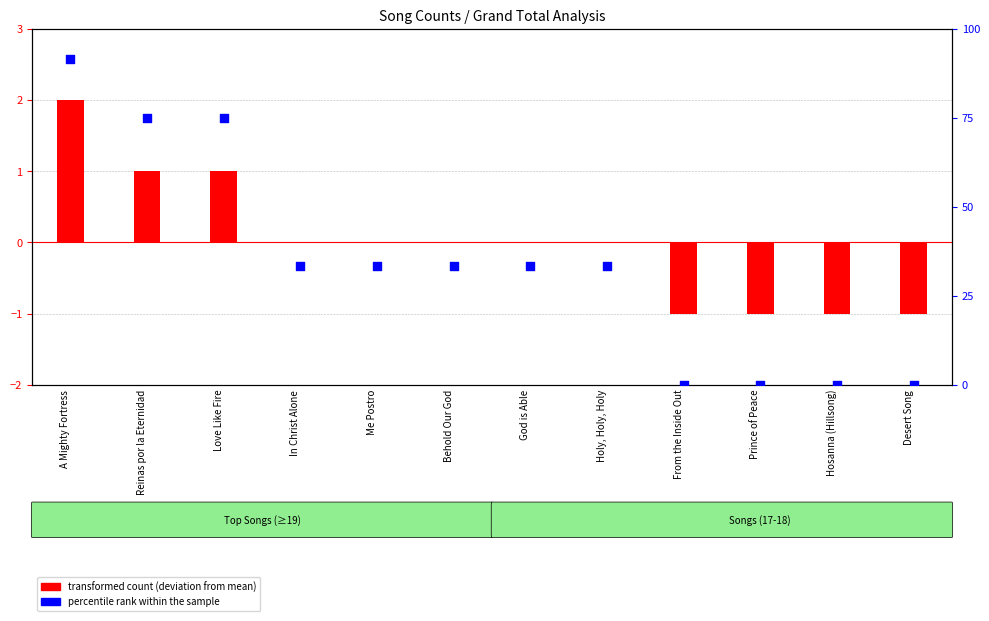

Between Love Like Fire and Holy, Holy, Holy, which is larger?

Love Like Fire